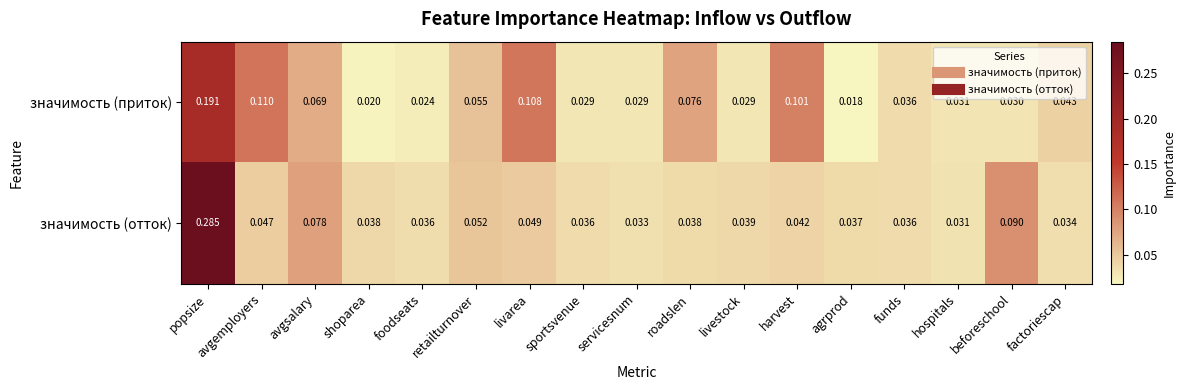

Which series has the widest spread of values?

значимость (отток)